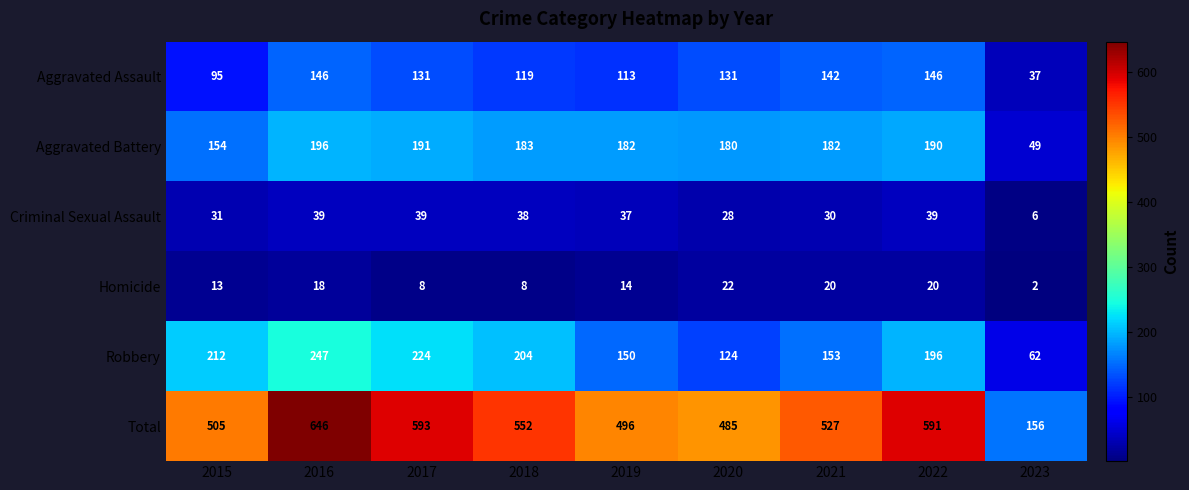

True or false: Homicide has a value of 20 at 2022.

True